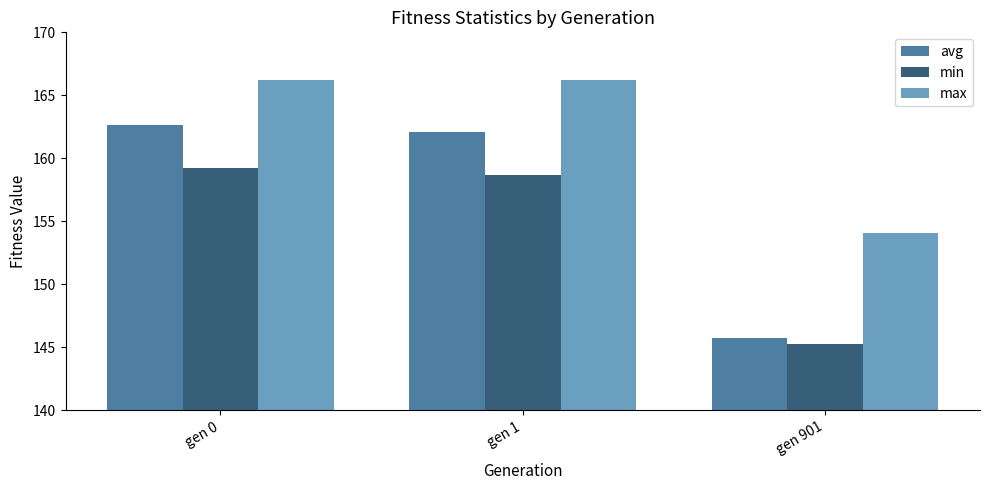

Rank the series by their average value, from highest to lowest.

max, avg, min